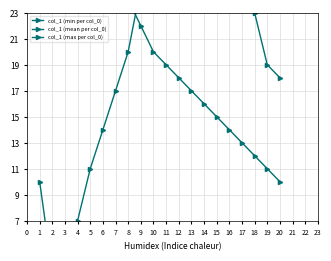

Which category has the lowest value in the col_1 (max per col_0) series?

20